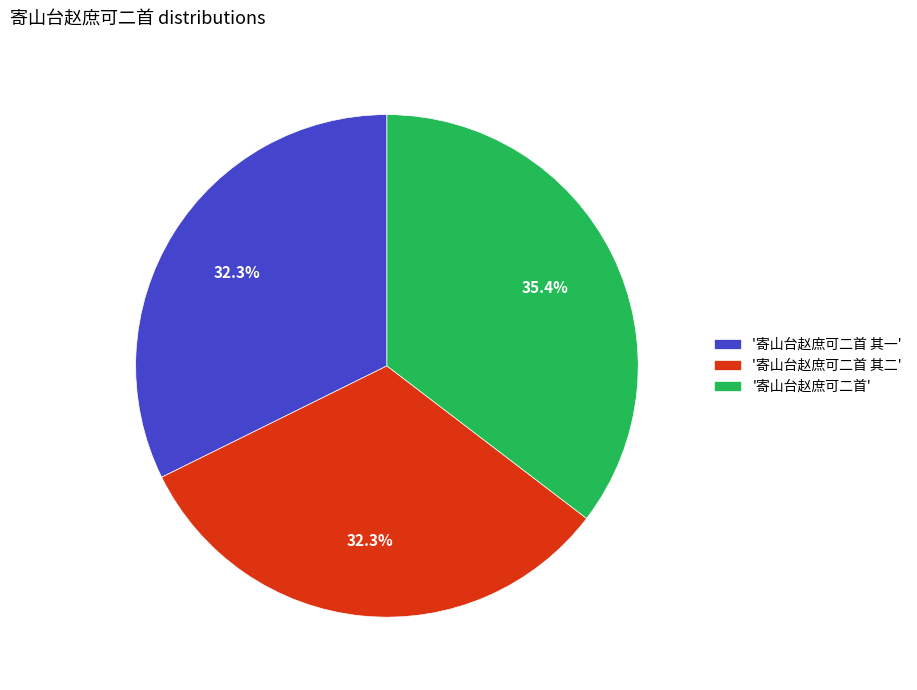

Which category has the biggest portion of the pie?

'寄山台赵庶可二首'